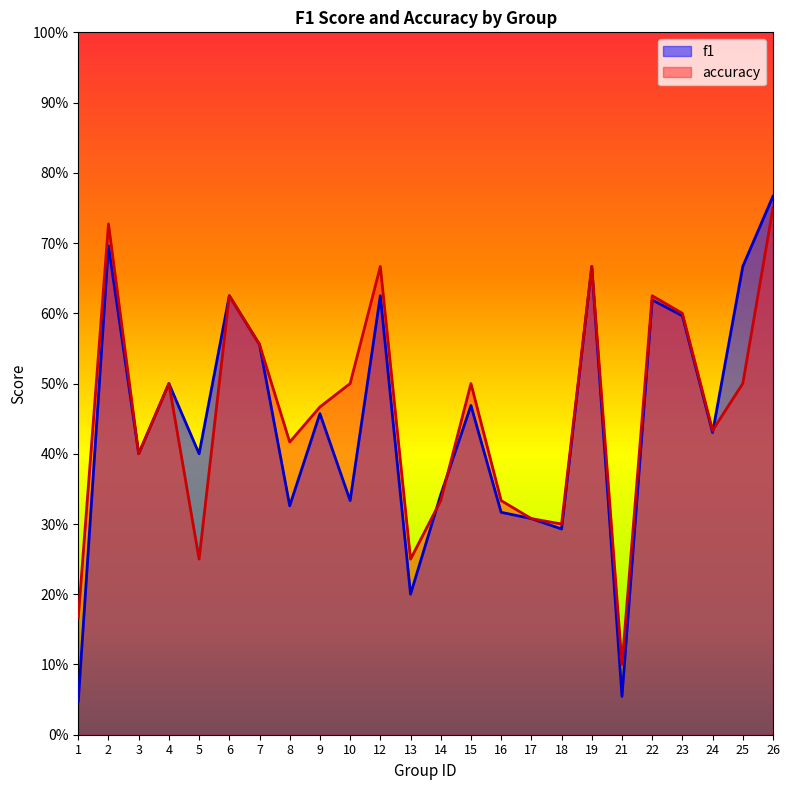

What are all the series names shown in the legend?

f1, accuracy